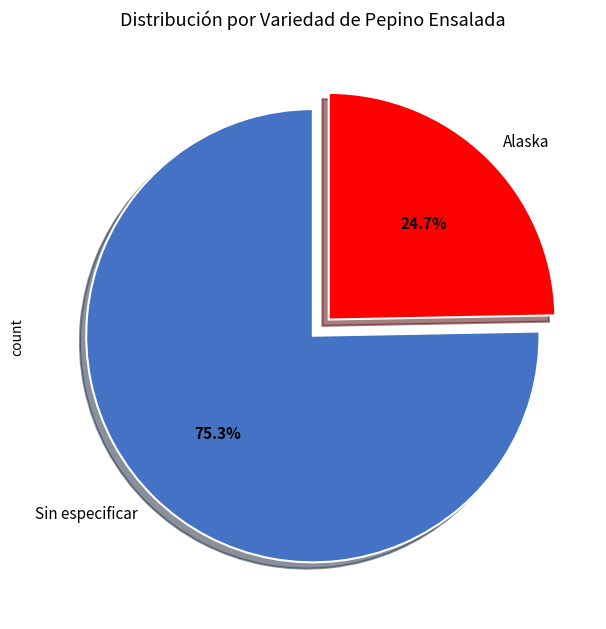

Which category has the biggest portion of the pie?

Sin especificar